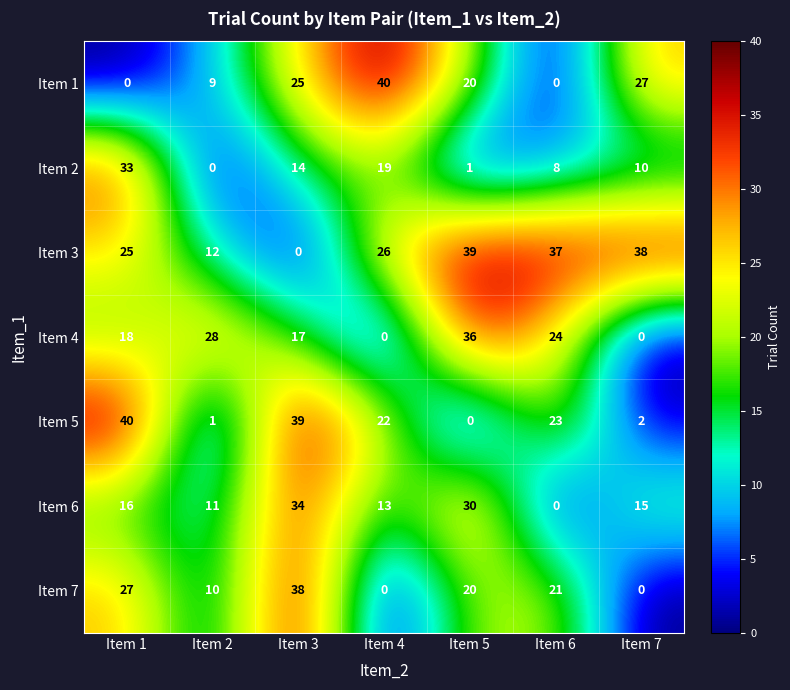

How many data points does each series have?

7